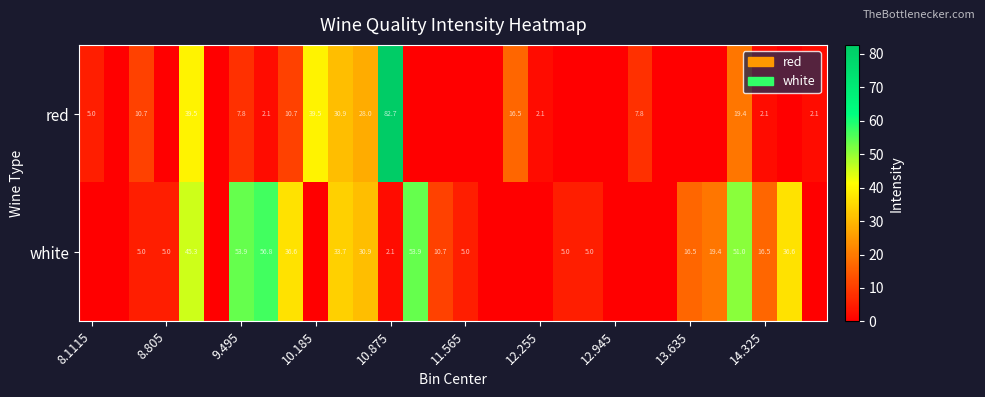

What is the difference between the red values at 9.495 and 10.185?

31.7